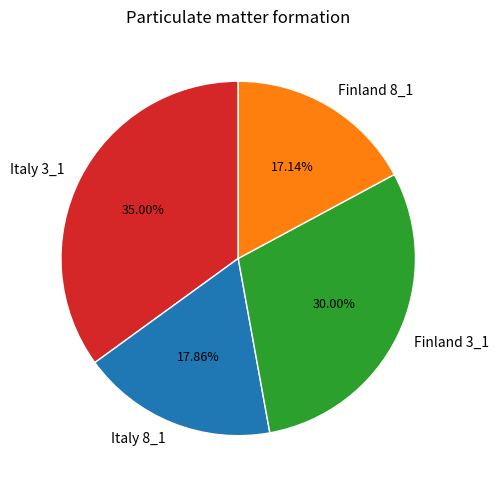

Is it true that Italy 3_1 is 26% of the pie?

False